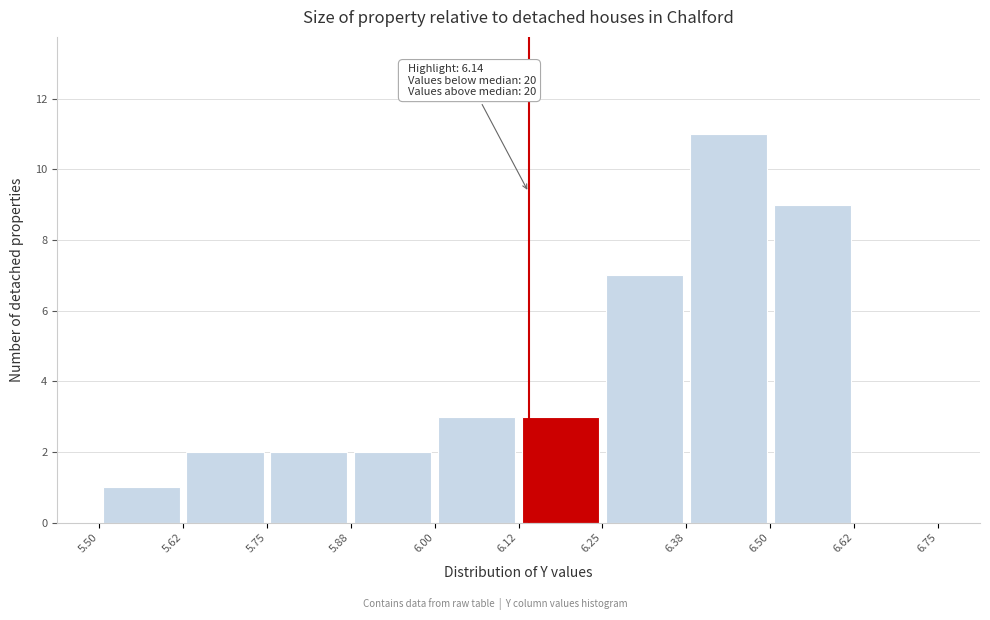

Which range on the x-axis has the tallest bar?

6.38 to 6.50